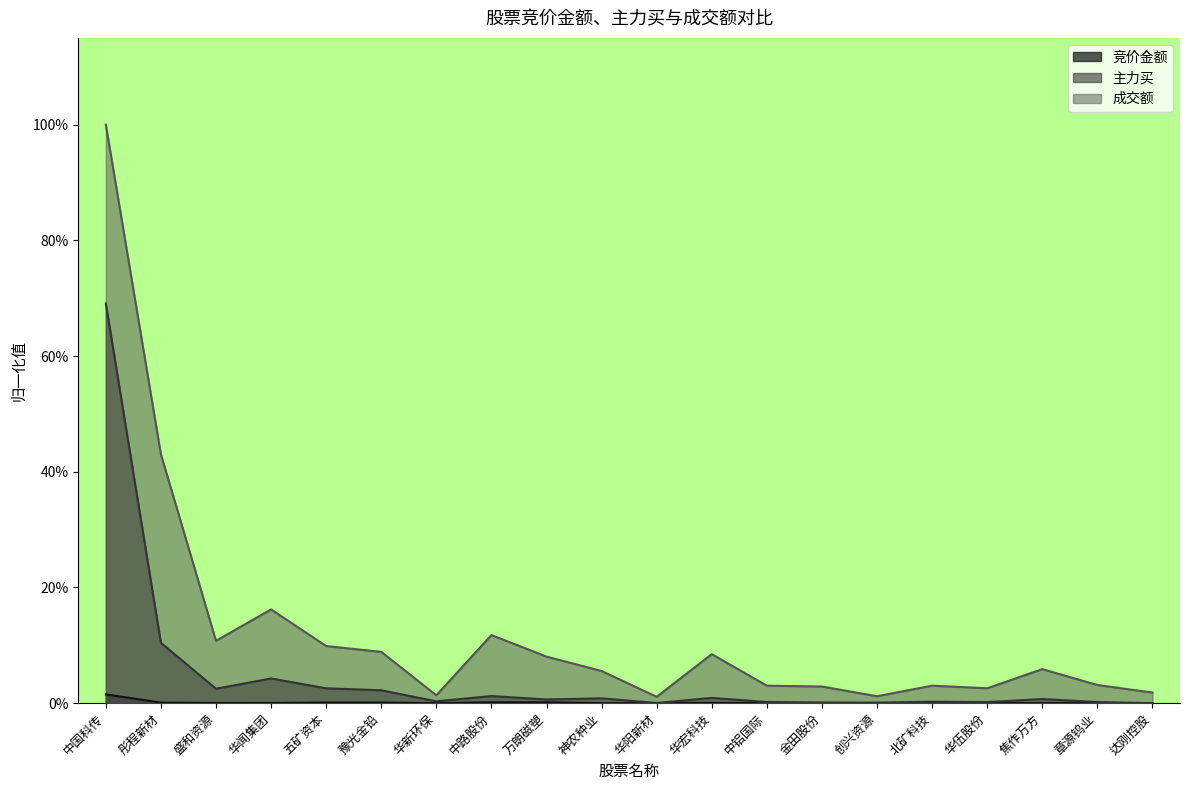

Which series has the largest range (max minus min)?

成交额